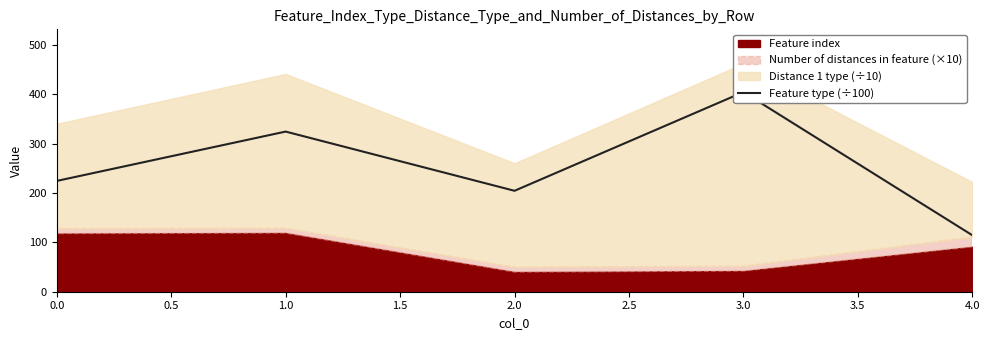

What is the greatest value displayed?

404.6